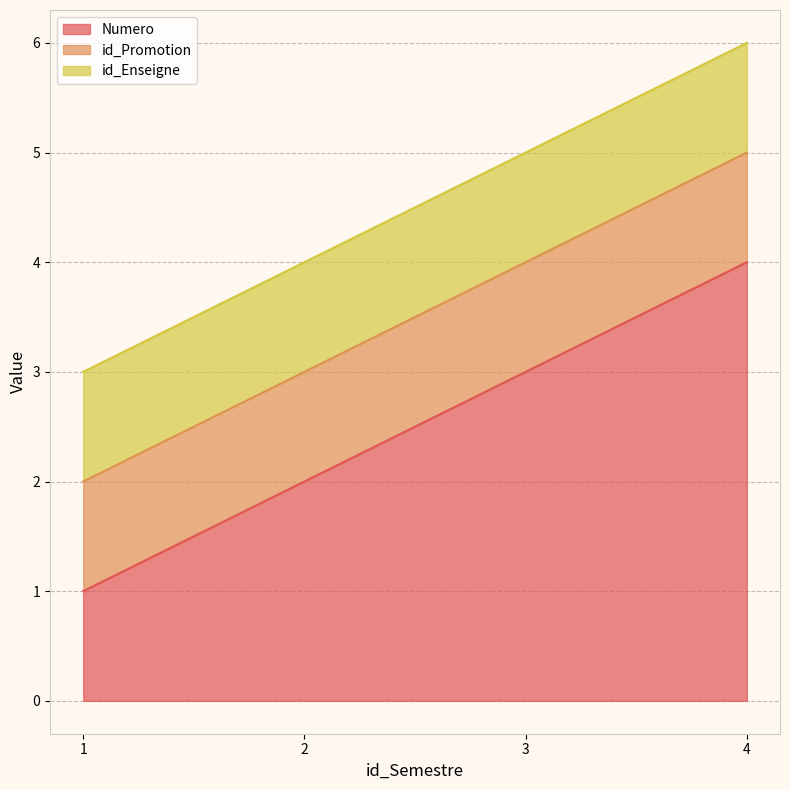

True or false: id_Promotion and Numero cross at least once.

False